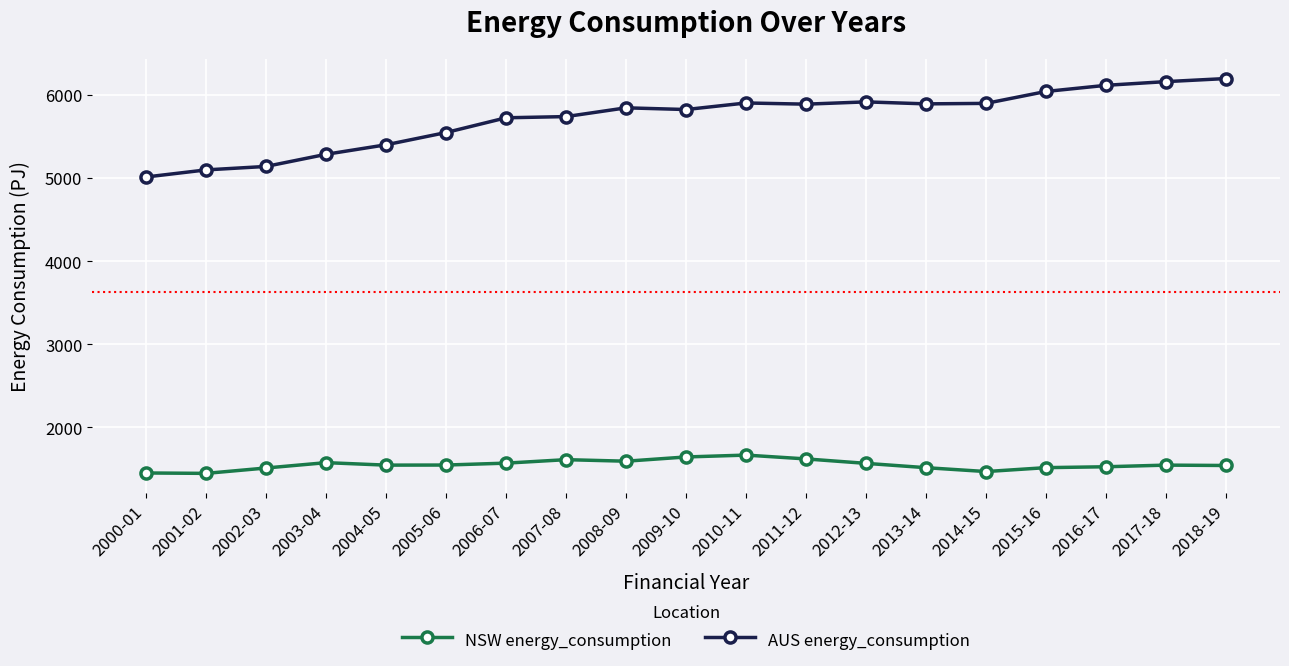

What is the label of the 14th point from the left?

2013-14